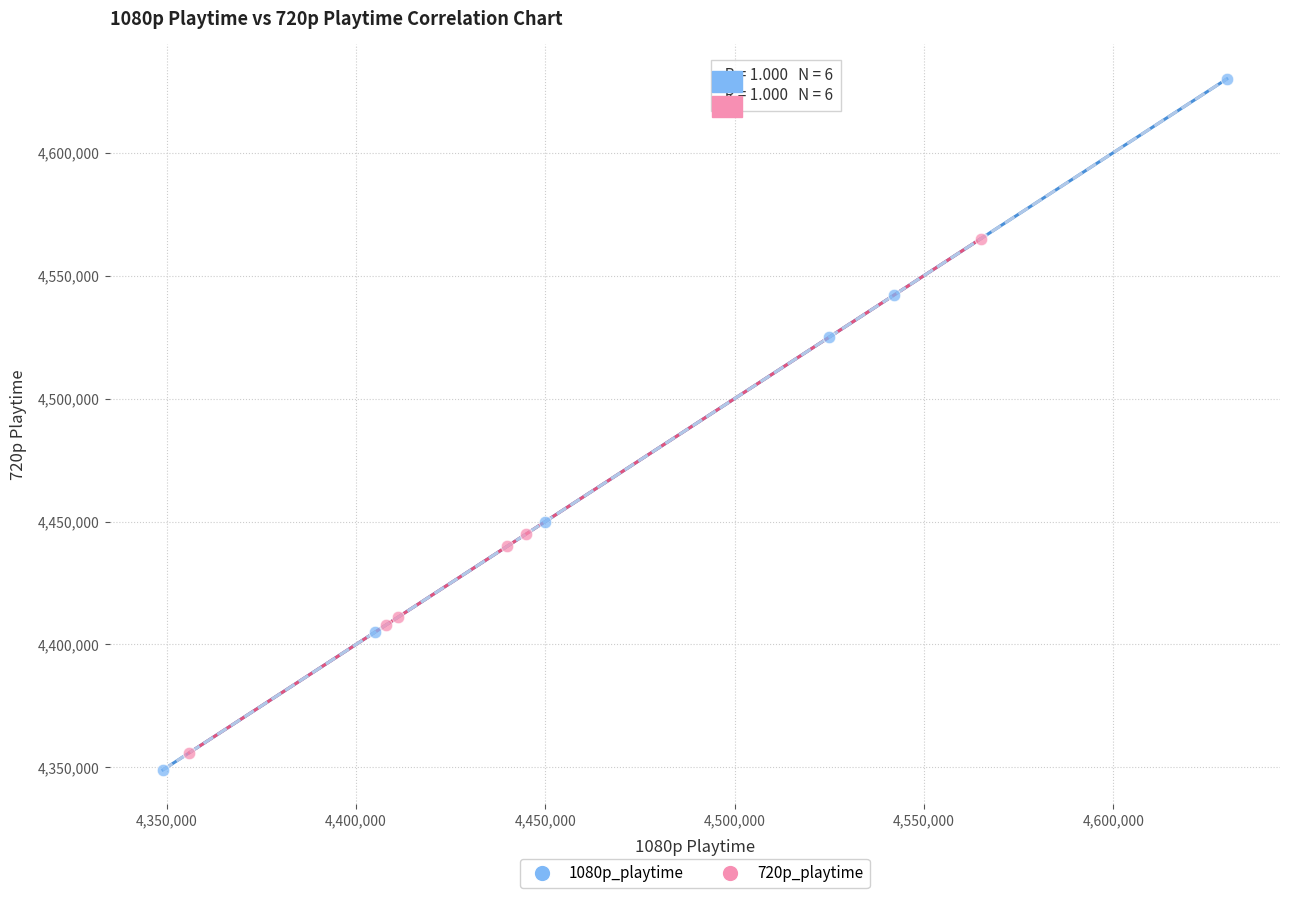

Which series has the widest spread of Y values?

1080p_playtime